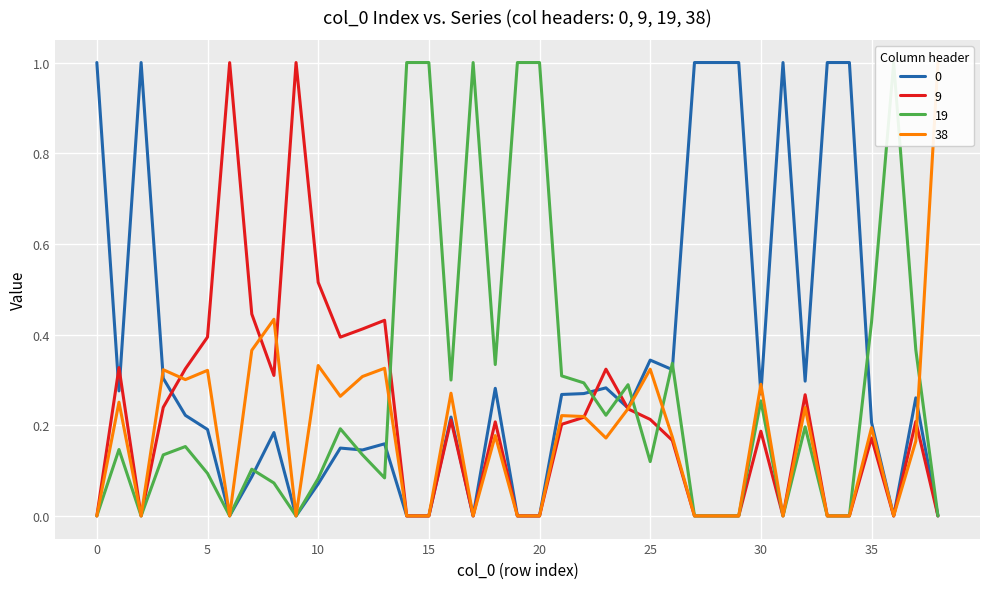

Is it true that 38 equals 0.2 at 37?

True